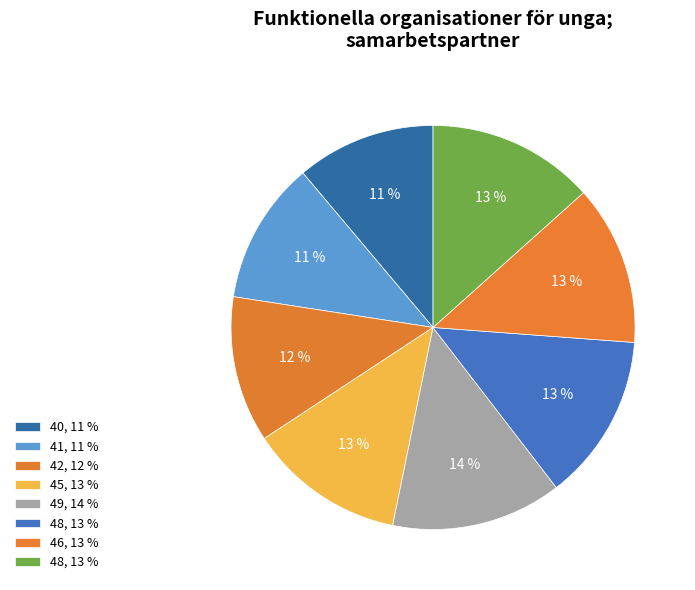

How many segments does this pie chart have?

8